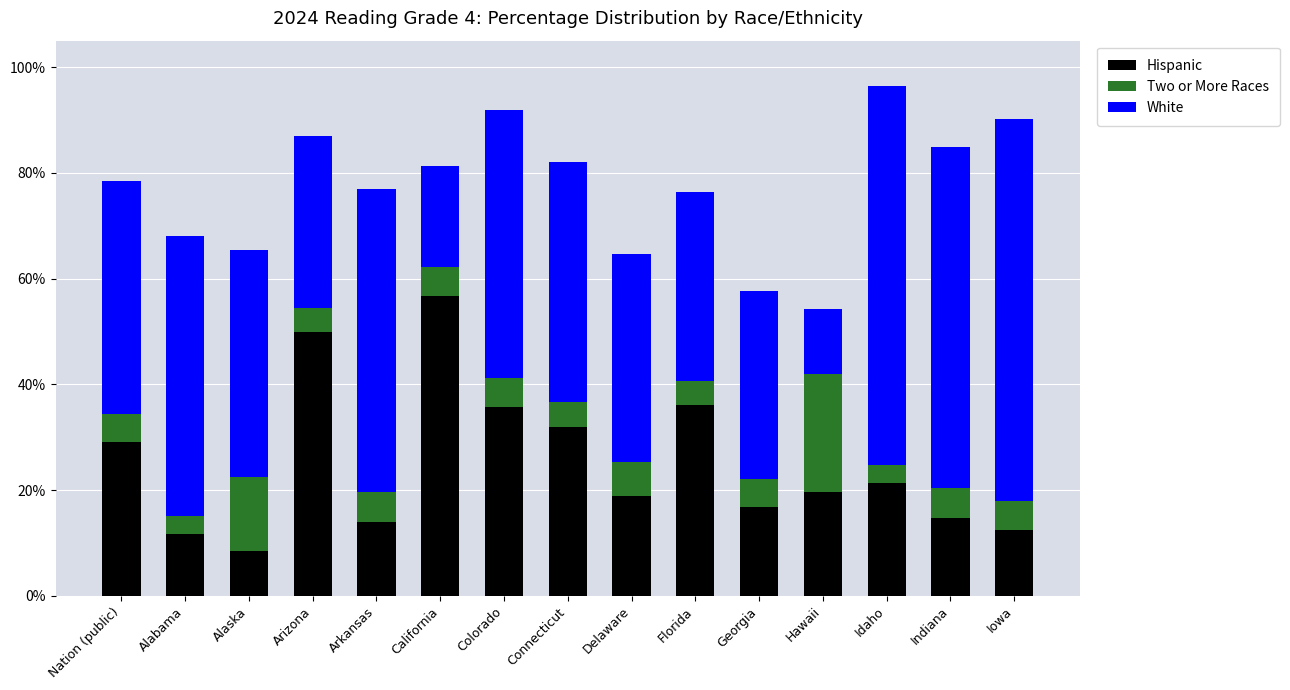

What is the difference between the Hispanic values at Arkansas and Colorado?

21.8